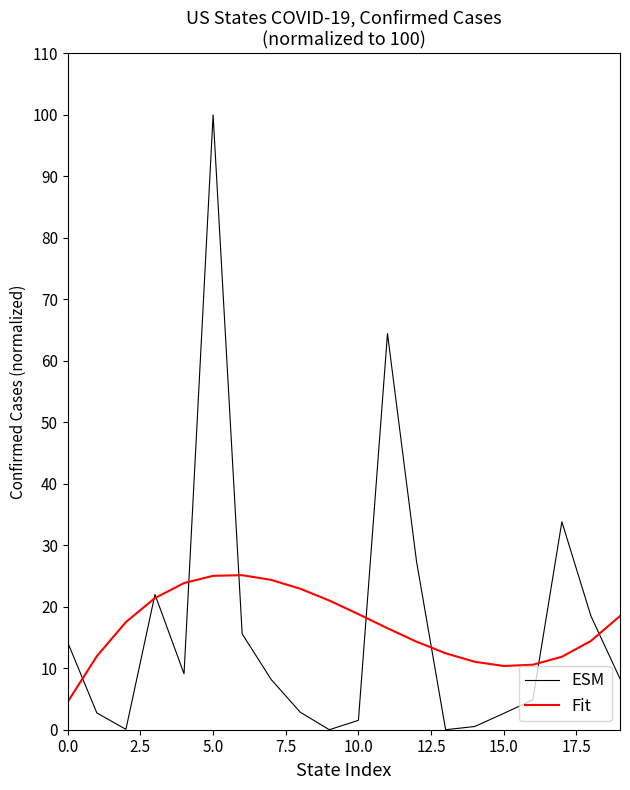

What is the highest value of the Fit series?

25.1